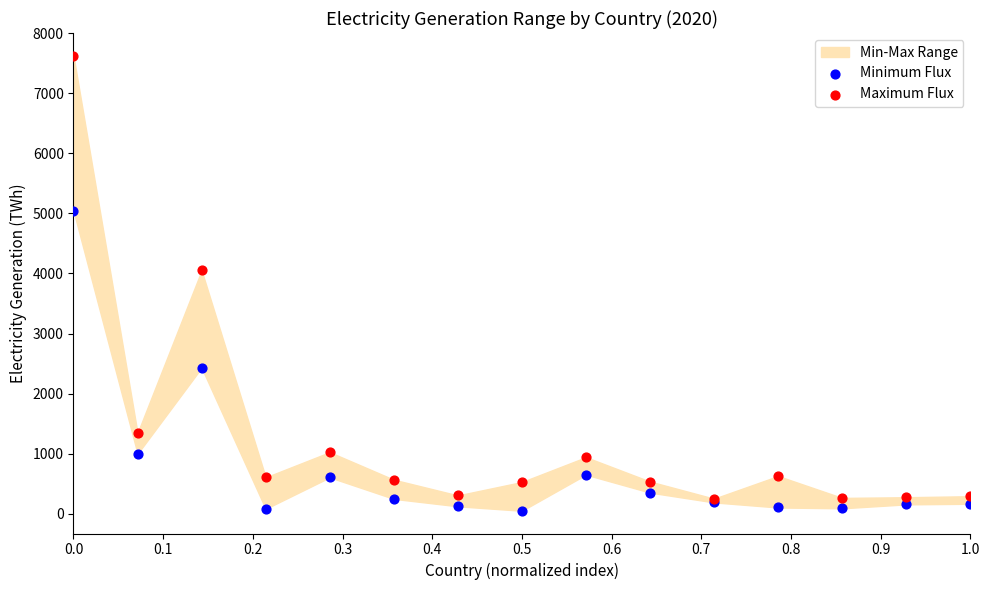

In the Maximum Flux series, what Y value is closest to 3937?

4049.8